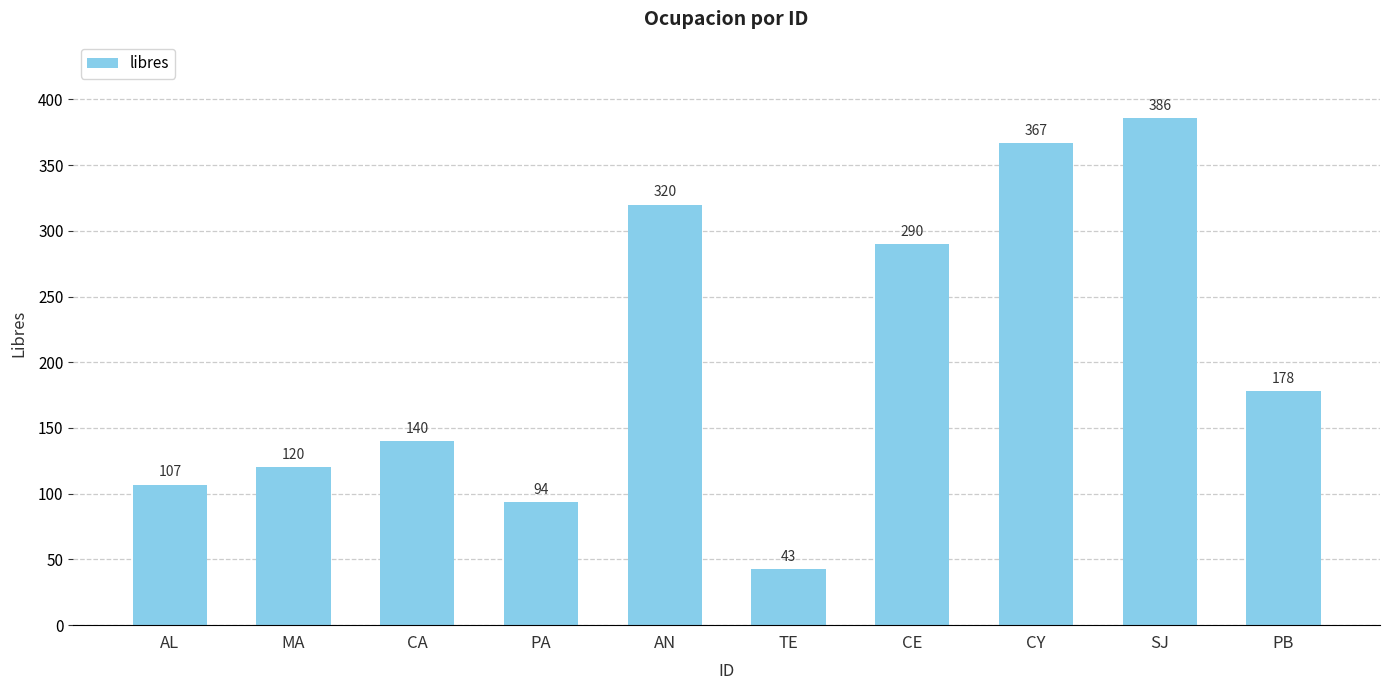

Rank the categories by value from highest to lowest.

SJ, CY, AN, CE, PB, CA, MA, AL, PA, TE